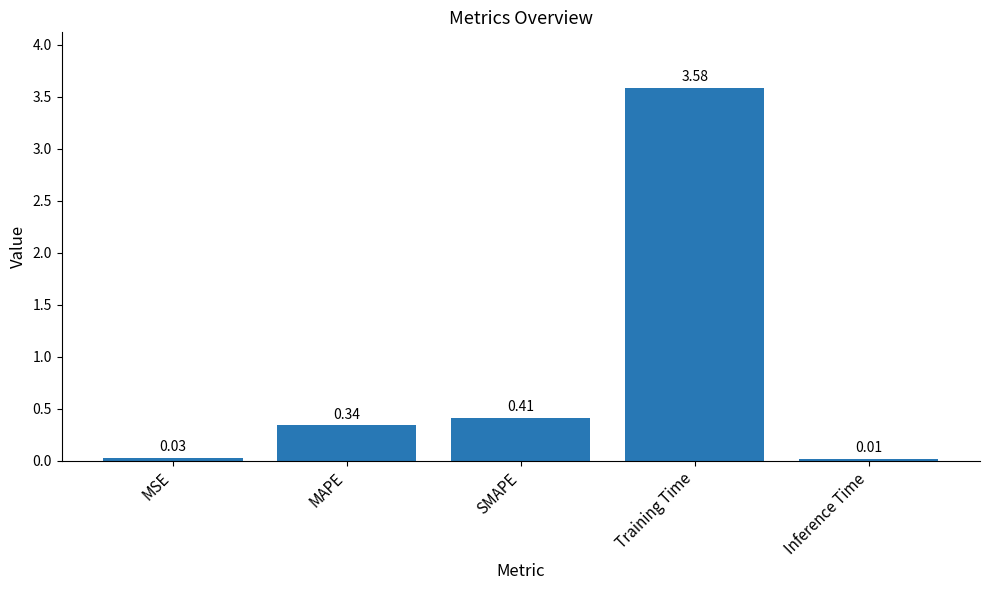

At which category does the chart reach its minimum across all series?

Inference Time